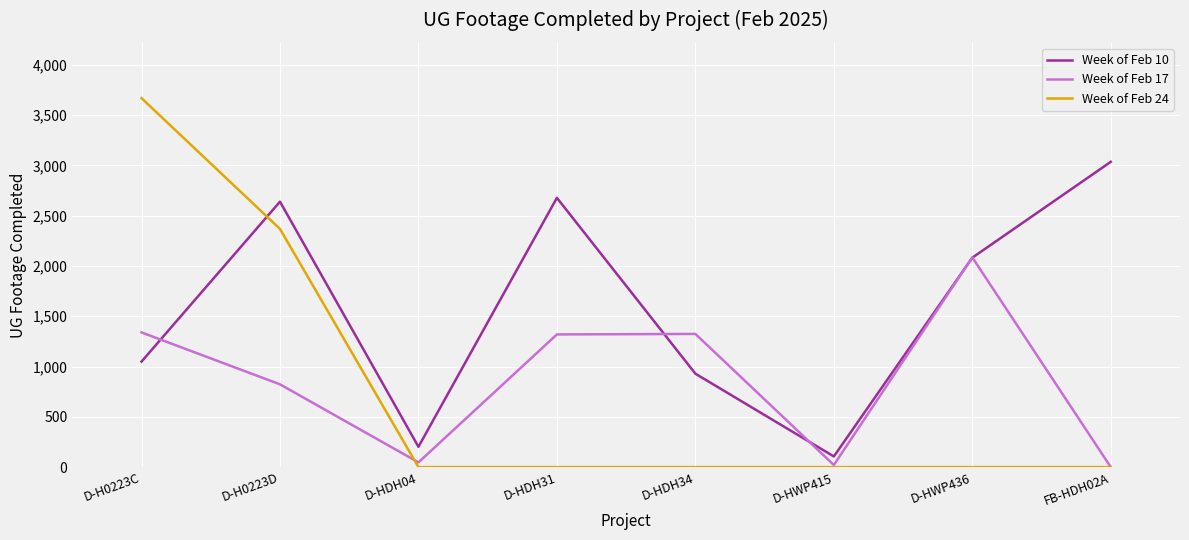

Is the value of Week of Feb 17 at D-HDH31 greater than the value of Week of Feb 24 at D-H0223C?

No